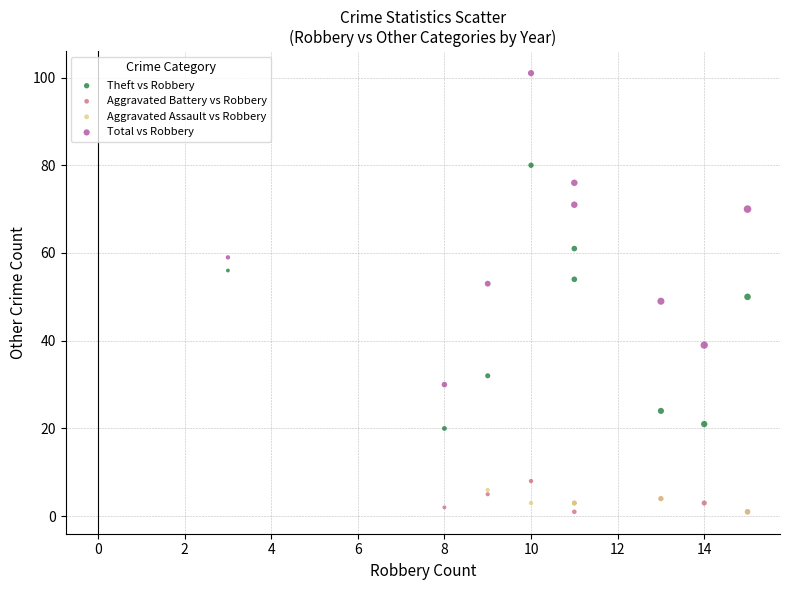

Which series has the largest Y range (max minus min)?

Total vs Robbery